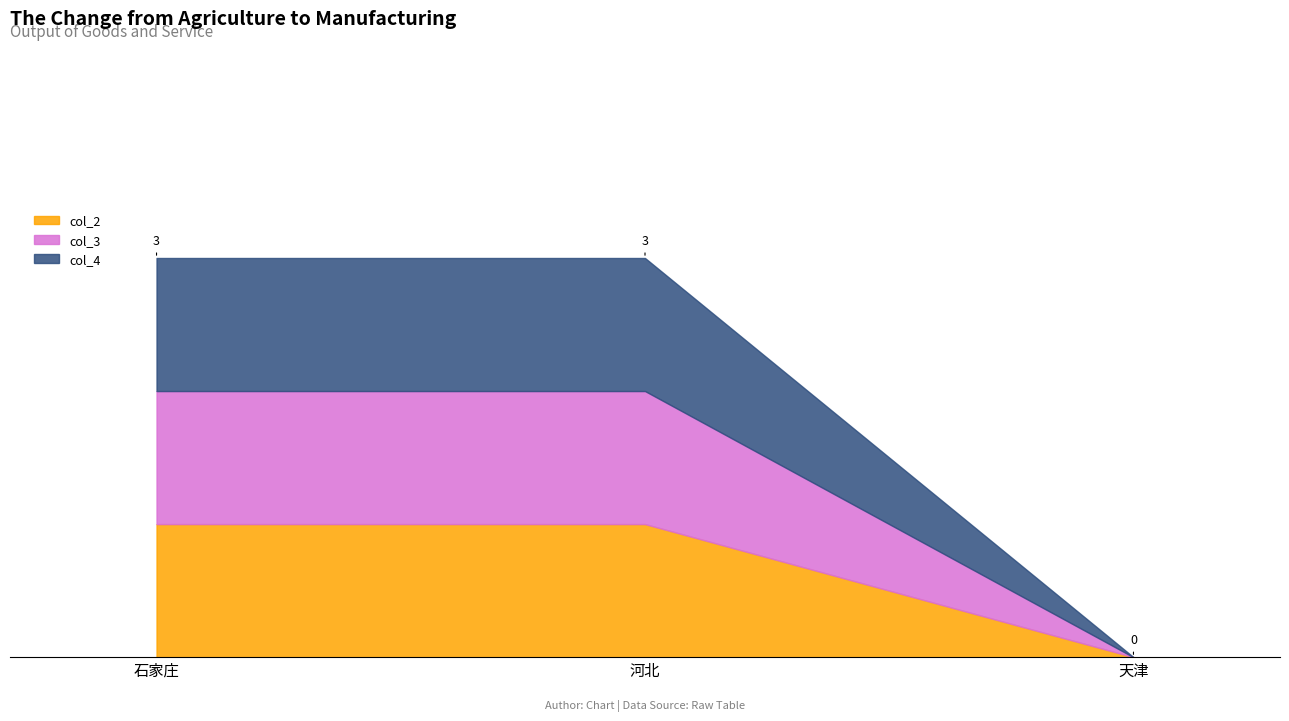

True or false: col_3 has a value of 2 at 石家庄.

False